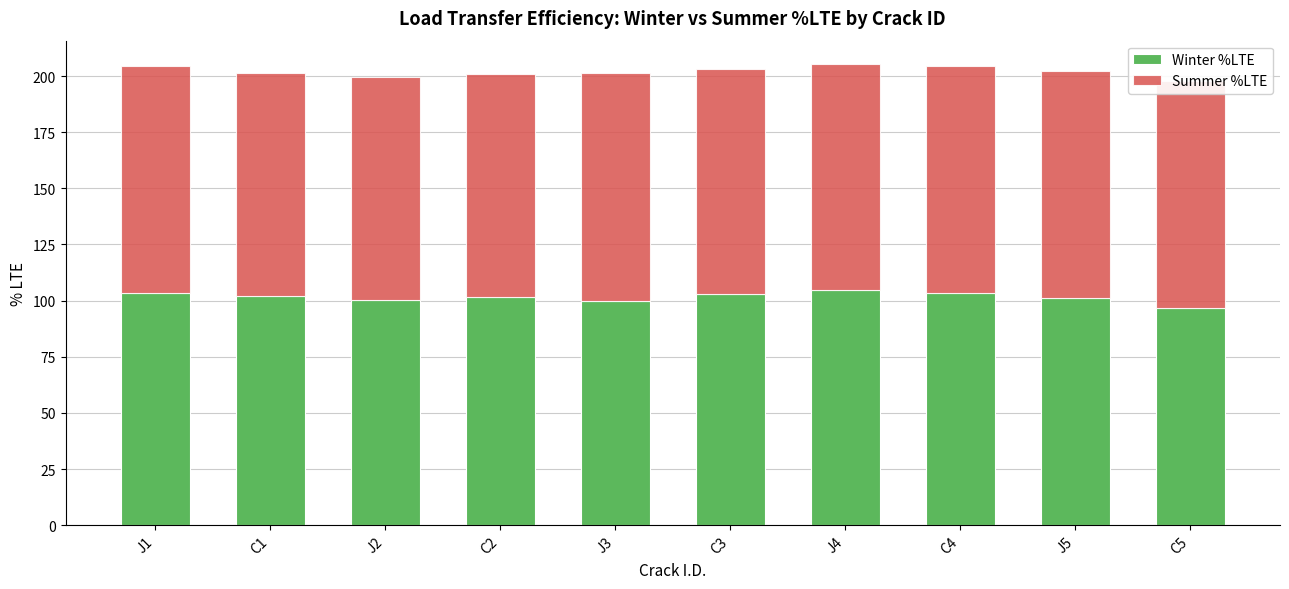

Are the bars horizontal?

No